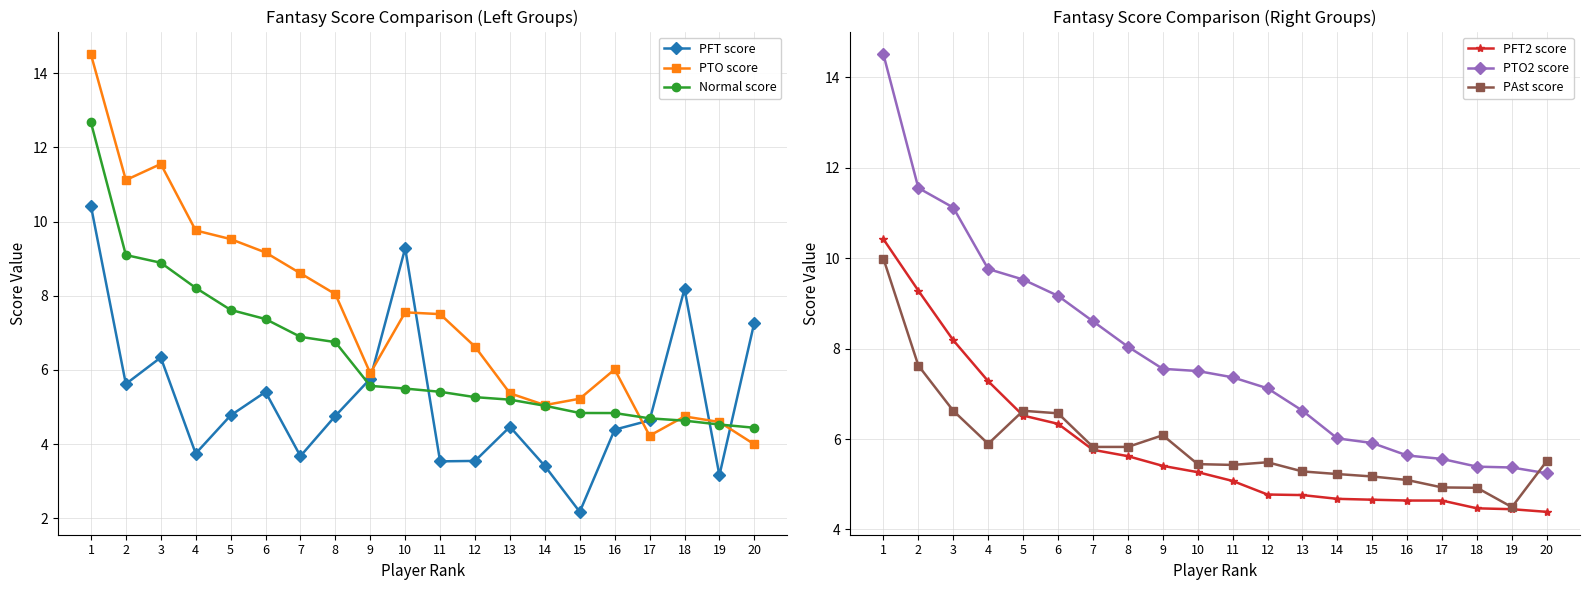

Is the value of PFT score at 5 greater than the value of PAst score at 9?

No